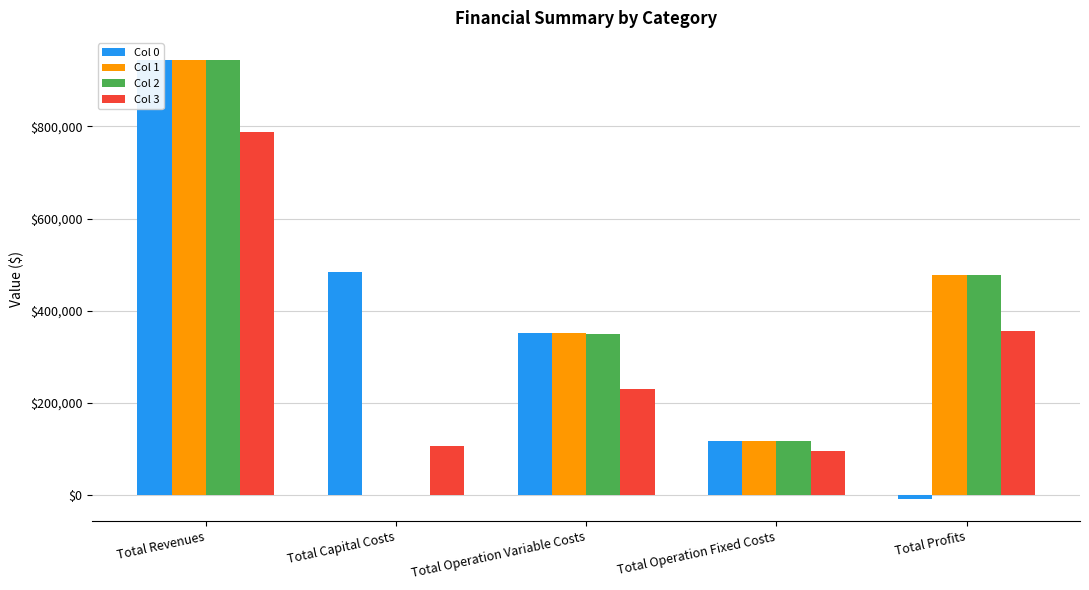

What is the difference between the second highest and second lowest values in the Col 1 series?

359362.0